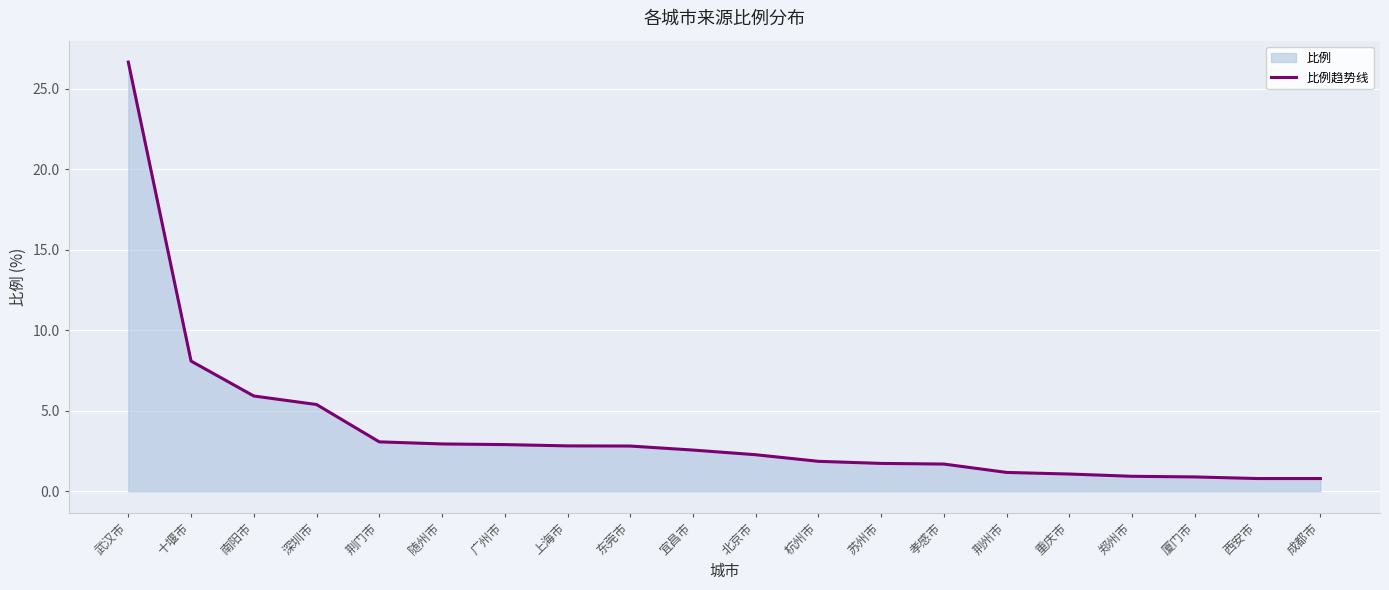

Is it true that the value at 上海市 is 5.0?

False